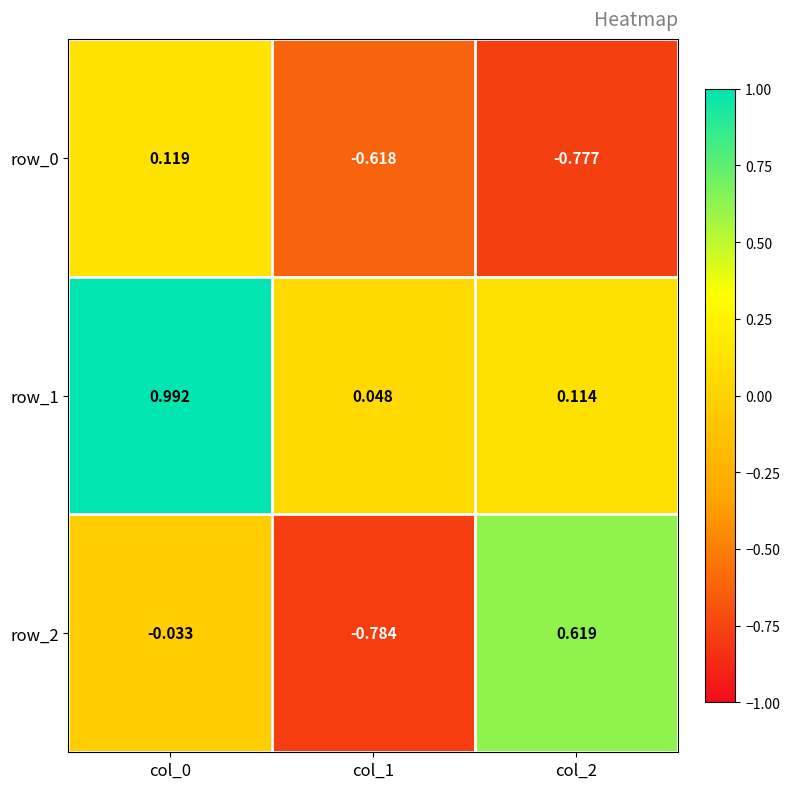

Is the value of row_1 at col_0 greater than the value of row_0 at col_2?

Yes